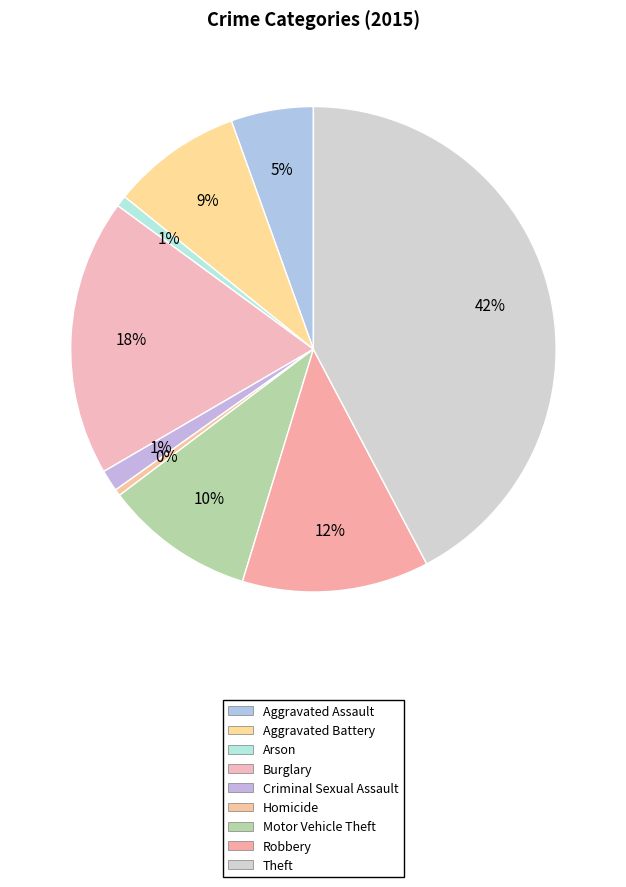

Between Aggravated Battery and Burglary, which is larger?

Burglary